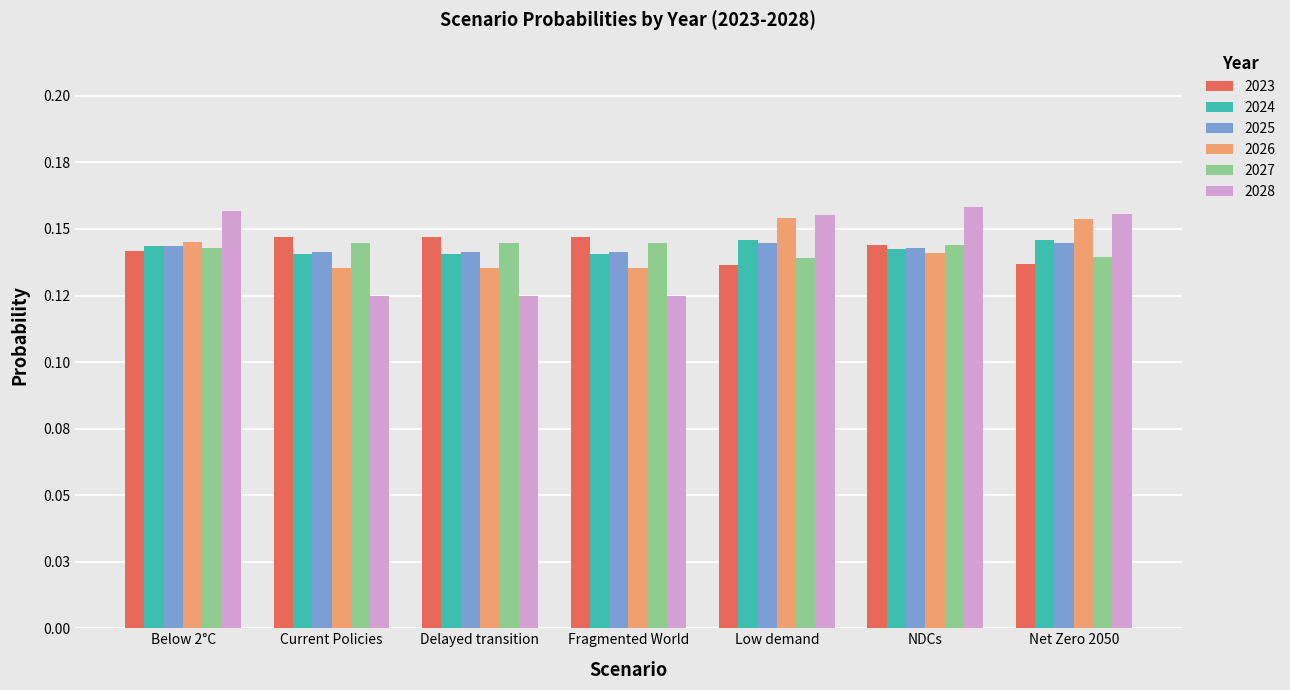

The 2024 series shows 0.0 at Net Zero 2050. True or false?

False